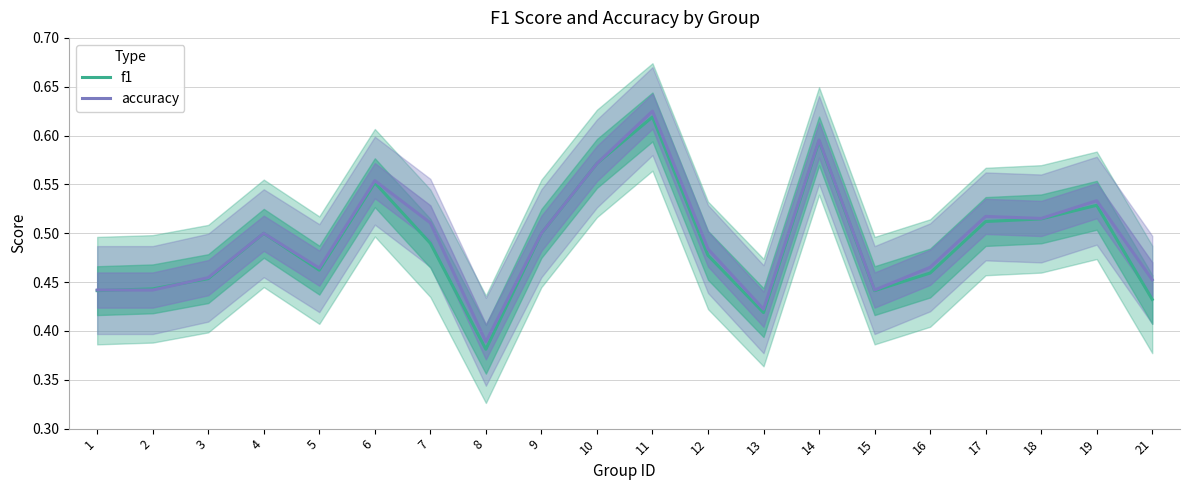

Does the chart have visible grid lines?

Yes